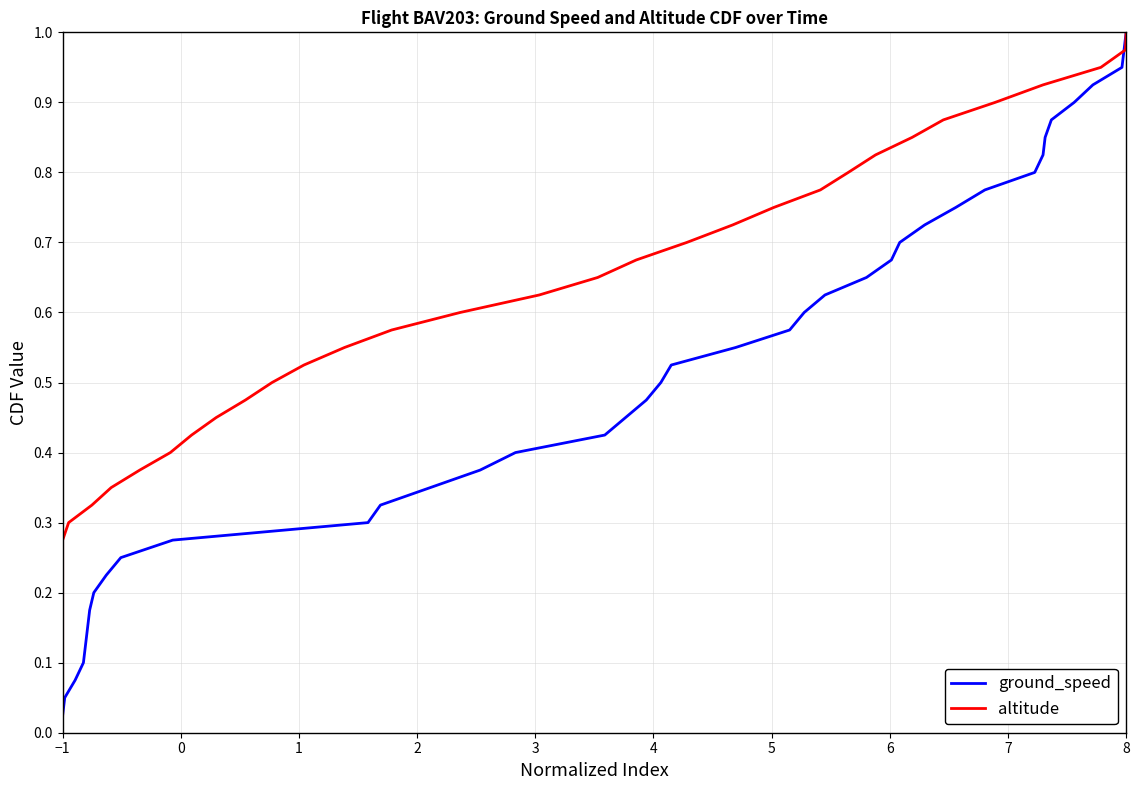

True or false: altitude and ground_speed cross at least once.

False